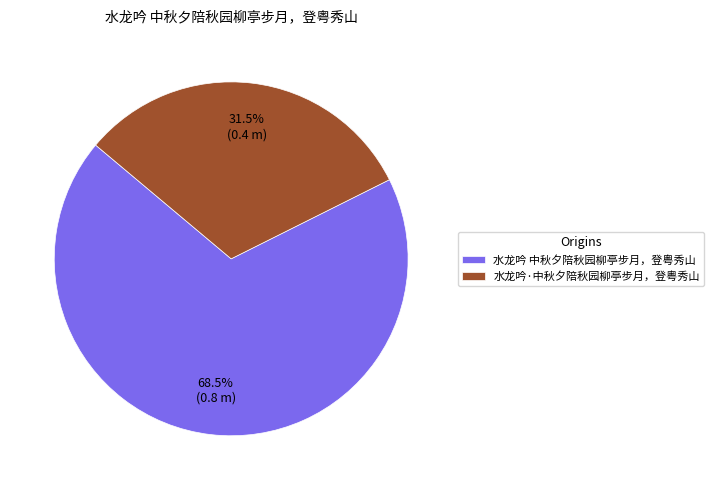

How many slices are in this pie chart?

2